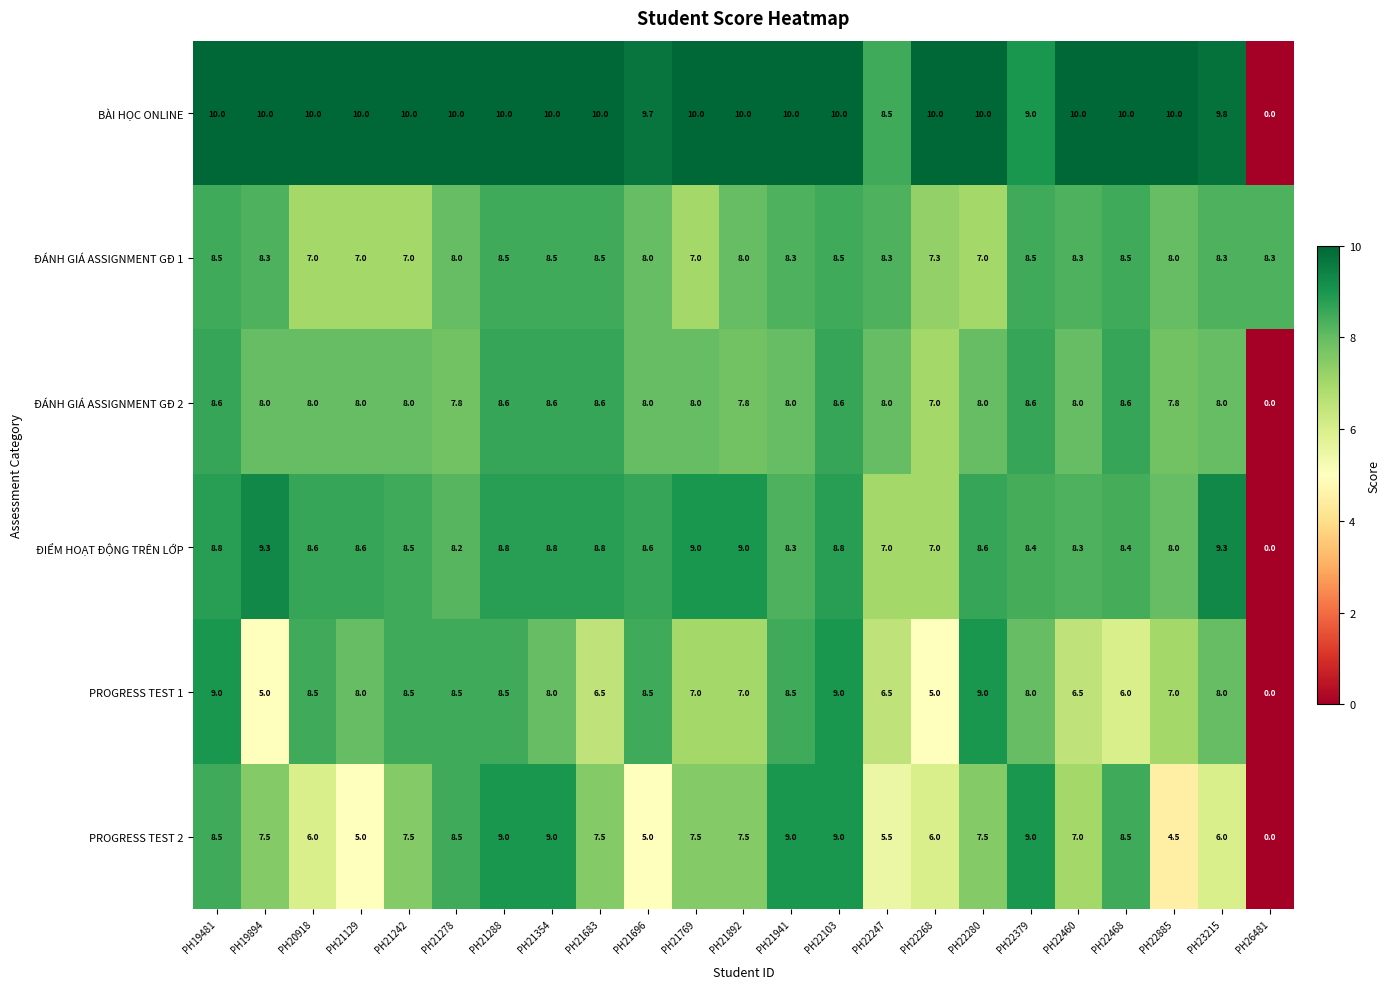

What is the spread (max minus min) of values at PH21278?

2.2